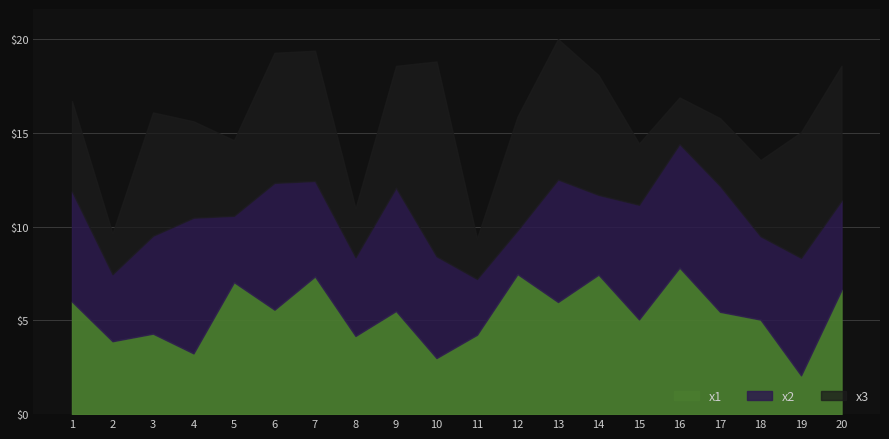

What is the maximum value shown in the chart?

10.5